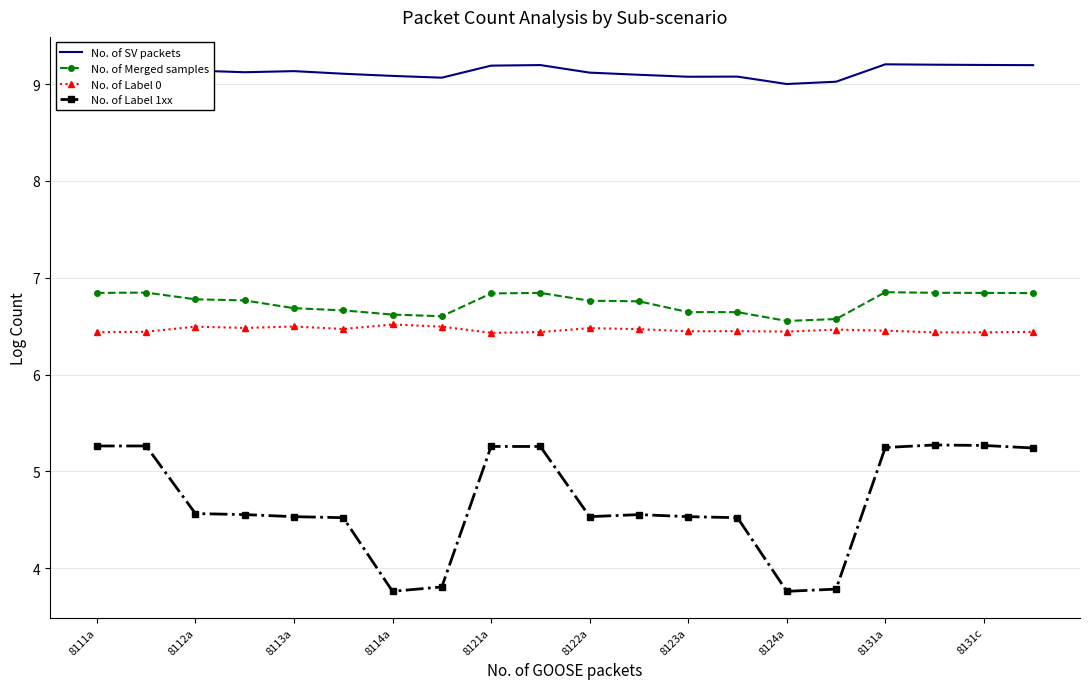

At which label does No. of Label 1xx first exceed 4?

8111a